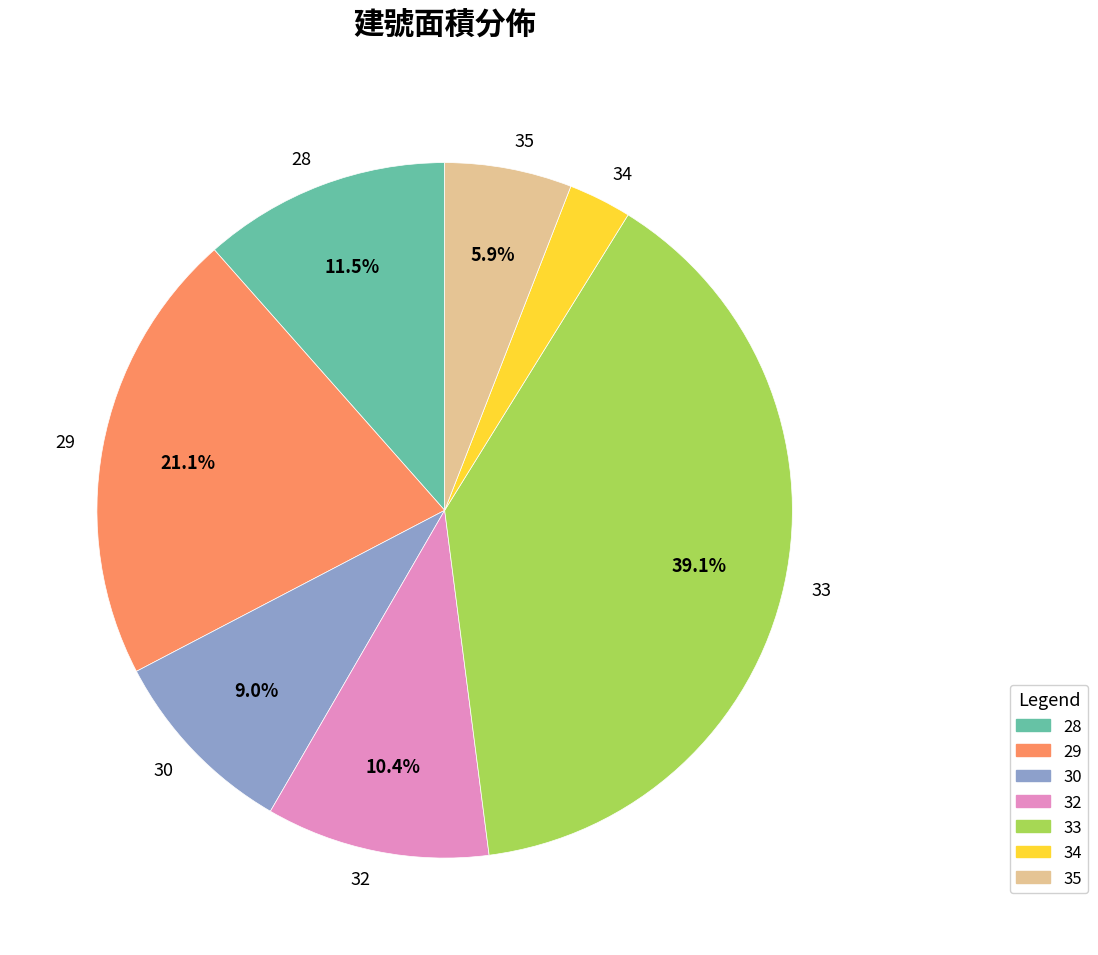

To the nearest percent, what is the combined percentage of 34 and 30?

12%